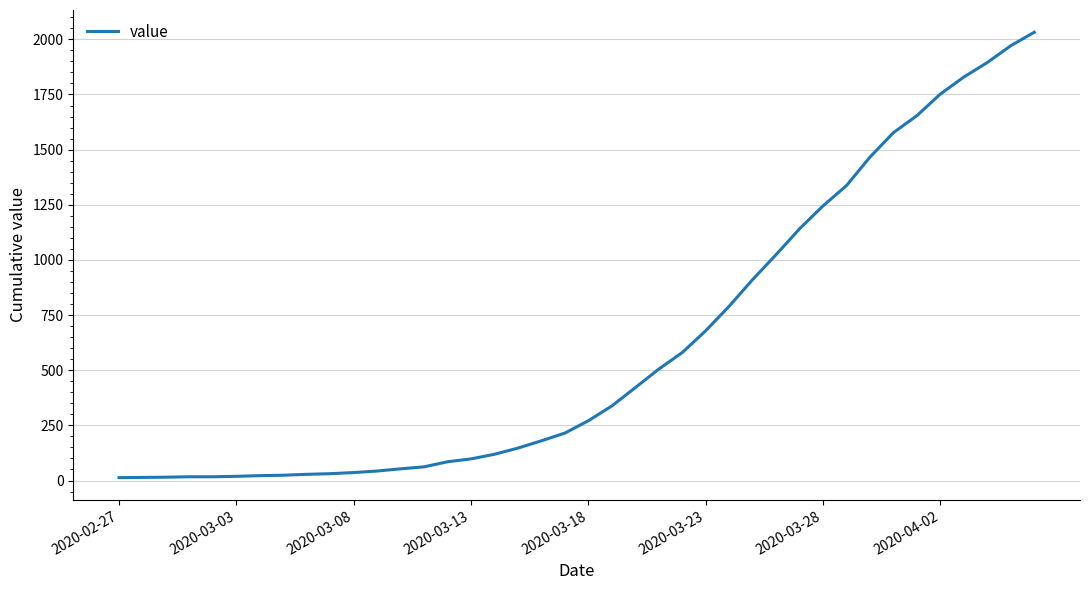

What is the greatest value displayed?

2032